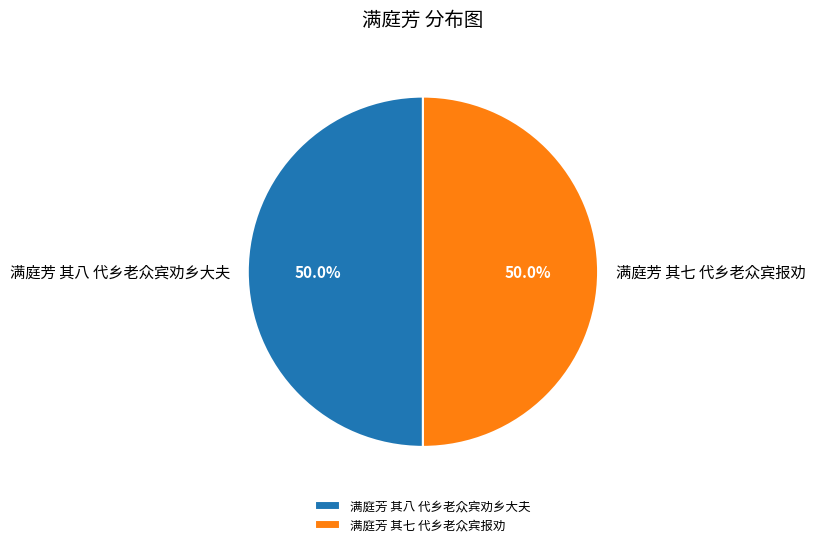

What percentage do 满庭芳 其八 代乡老众宾劝乡大夫 and 满庭芳 其七 代乡老众宾报劝 together represent?

100.0%